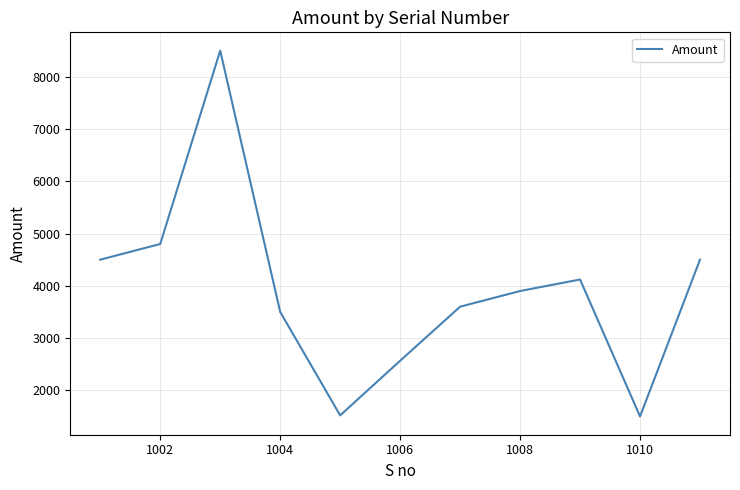

What is the difference between the maximum and minimum values?

7000